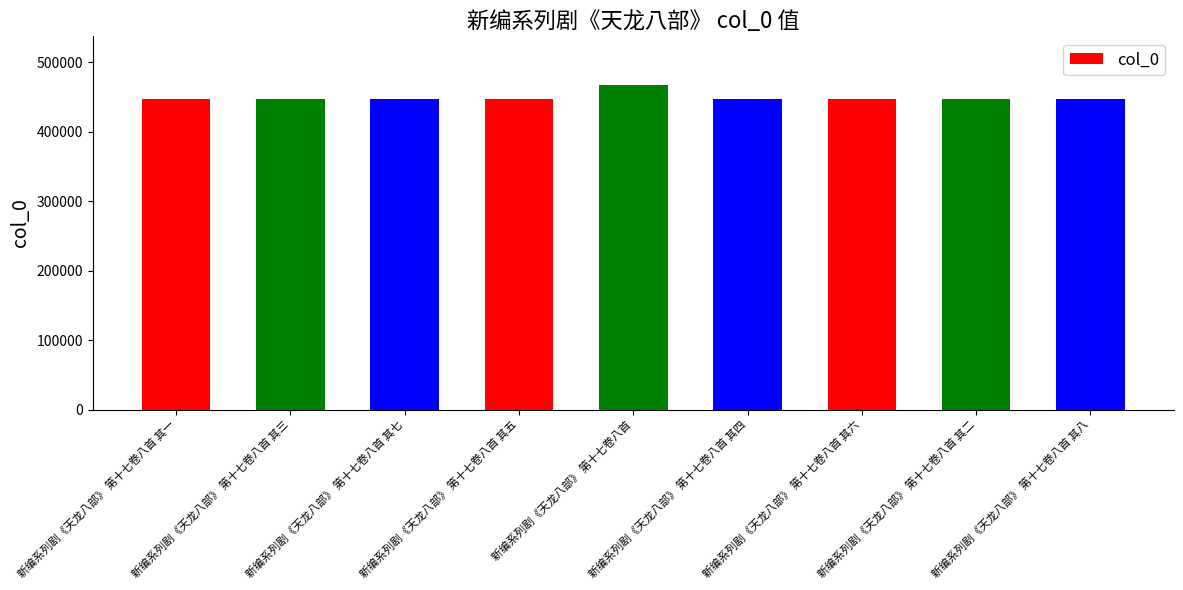

What is the change in value from 新编系列剧《天龙八部》 第十七卷八首 其七 to 新编系列剧《天龙八部》 第十七卷八首 其四?

-3